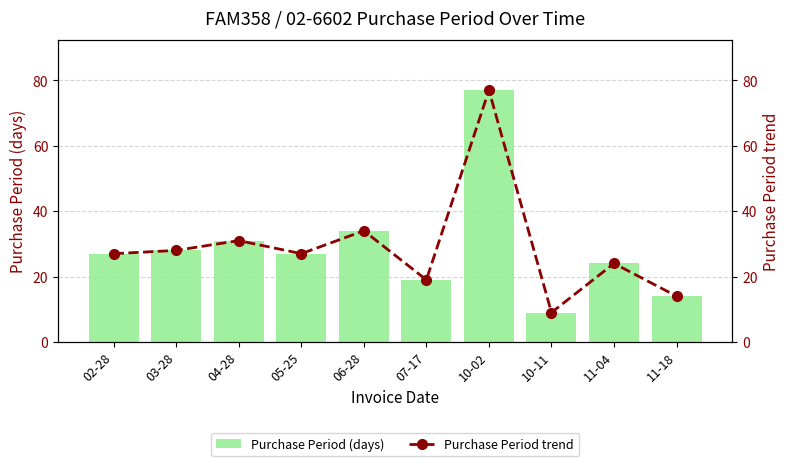

What is the average value of the Purchase Period trend series?

29